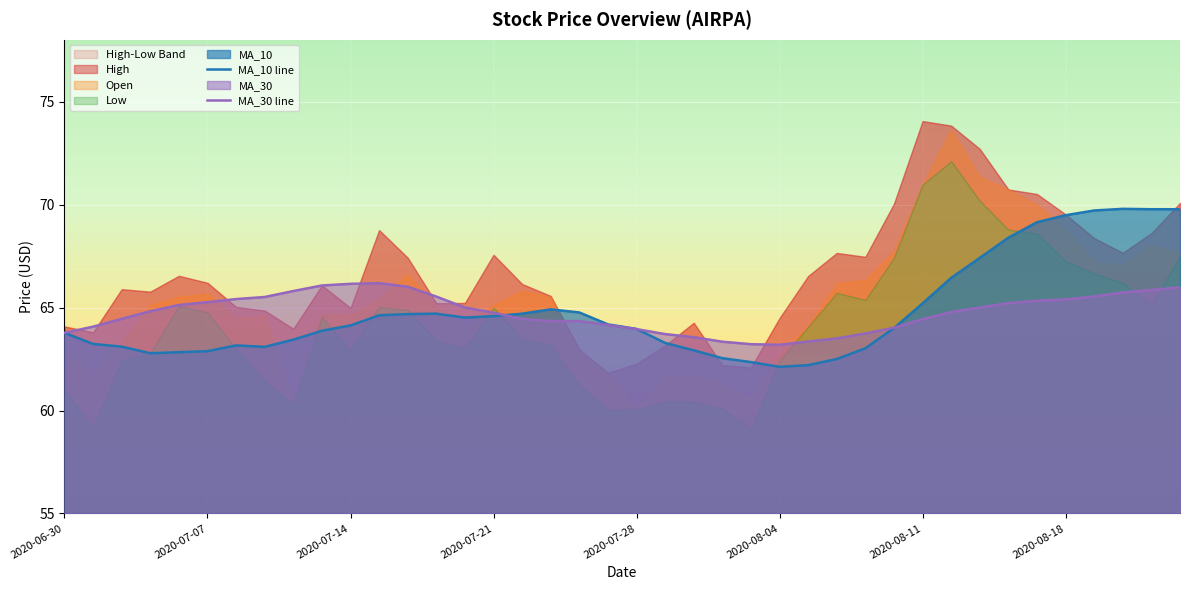

True or false: MA_10 line has a value of 64.6 at 2020-07-21.

True